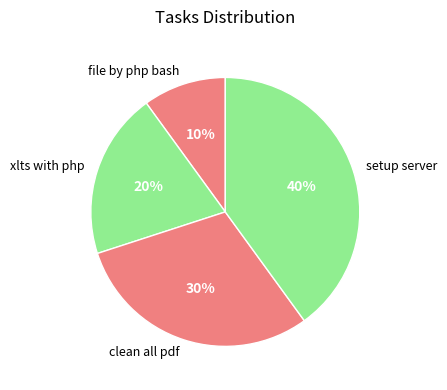

Rank the categories by value from lowest to highest.

file by php bash, xlts with php, clean all pdf, setup server